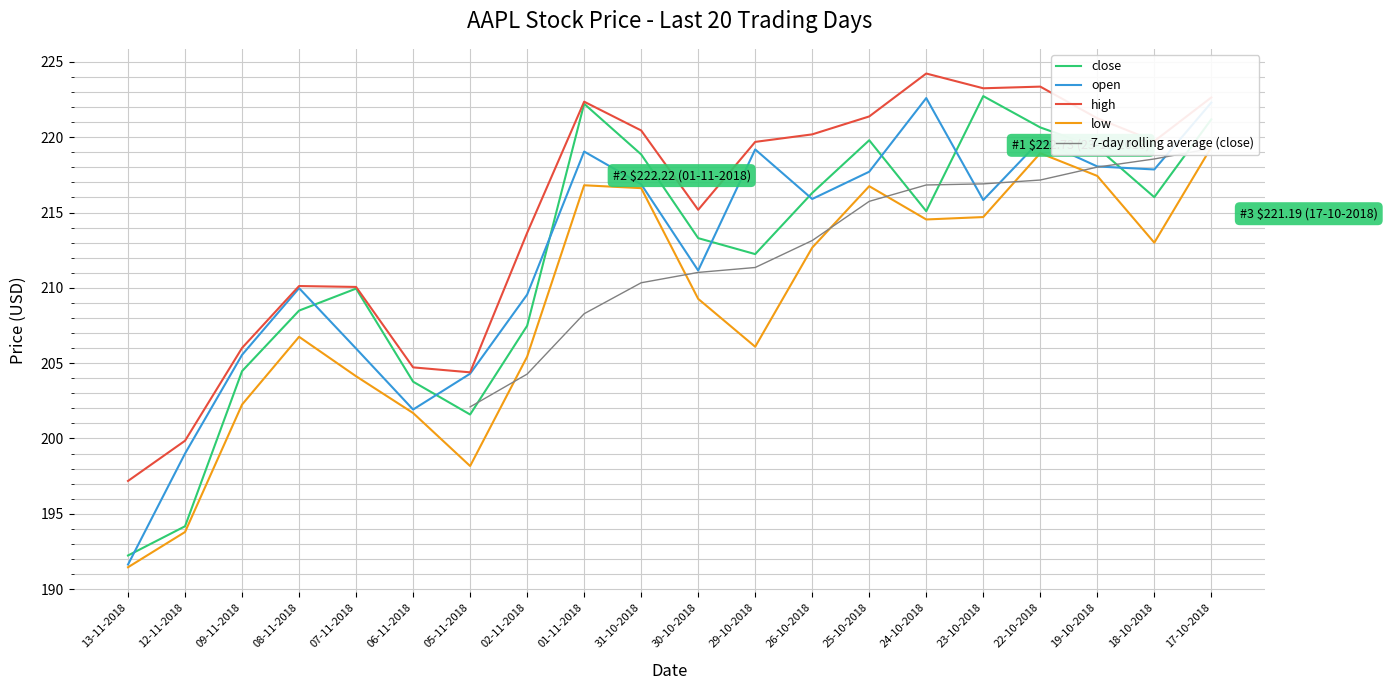

True or false: close and high intersect in this chart.

False